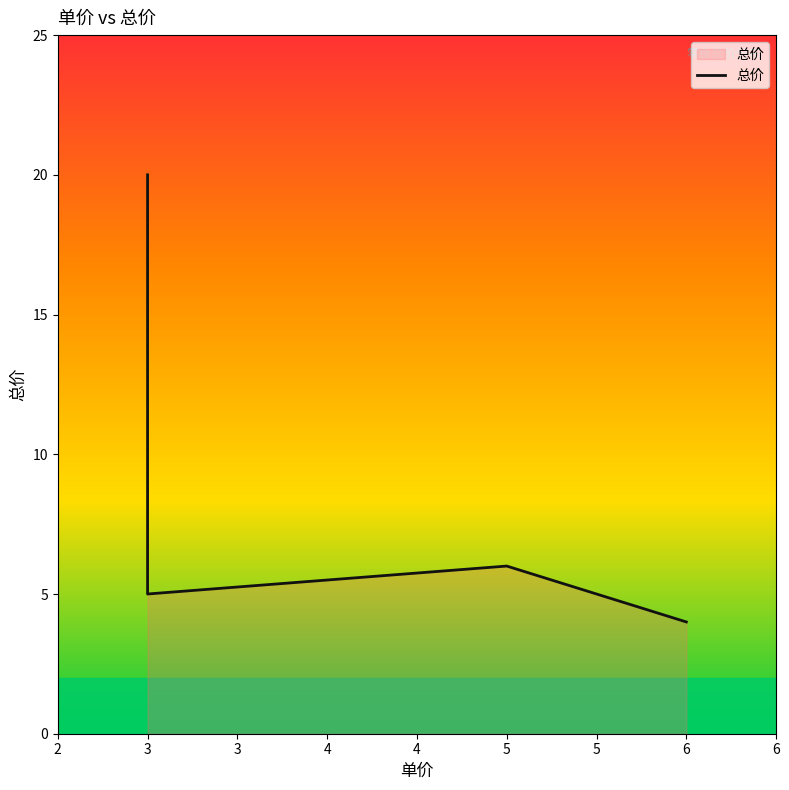

Reading left to right, list all the values displayed in this chart.

20	5	6	4